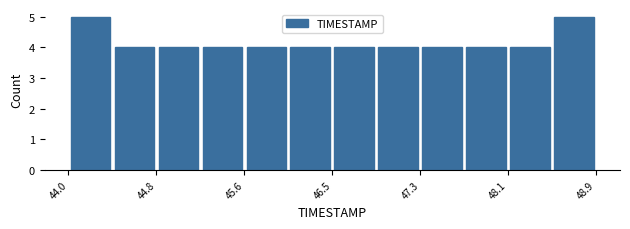

Reading left to right, transcribe this chart: for each bar, give the range it covers on the x-axis and its height. Neither the bar edges nor the heights are printed on the chart, so give them approximately, as read against the axes.

44.0 to 44.4: 5
44.4 to 44.8: 4
44.8 to 45.2: 4
45.2 to 45.6: 4
45.6 to 46.0: 4
46.0 to 46.5: 4
46.5 to 46.9: 4
46.9 to 47.3: 4
47.3 to 47.7: 4
47.7 to 48.1: 4
48.1 to 48.5: 4
48.5 to 48.9: 5